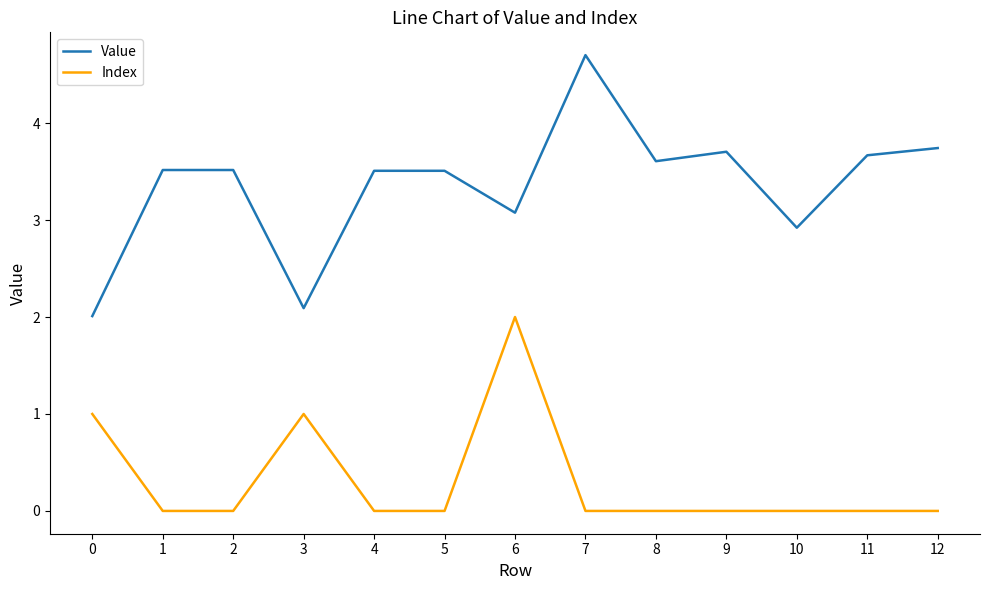

Reading left to right, what are all the values shown in this chart?

Value: 0=2.0	1=3.5	2=3.5	3=2.1	4=3.5	5=3.5	6=3.1	7=4.7	8=3.6	9=3.7	10=2.9	11=3.7	12=3.7
Index: 0=1.0	1=0.0	2=0.0	3=1.0	4=0.0	5=0.0	6=2.0	7=0.0	8=0.0	9=0.0	10=0.0	11=0.0	12=0.0